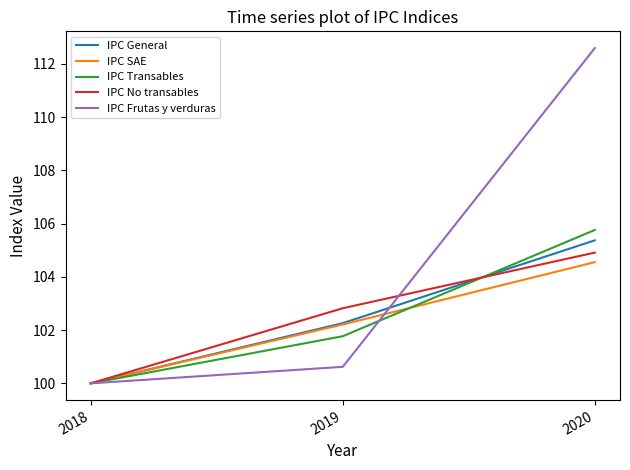

What is the total value across all series at 2019?

509.7